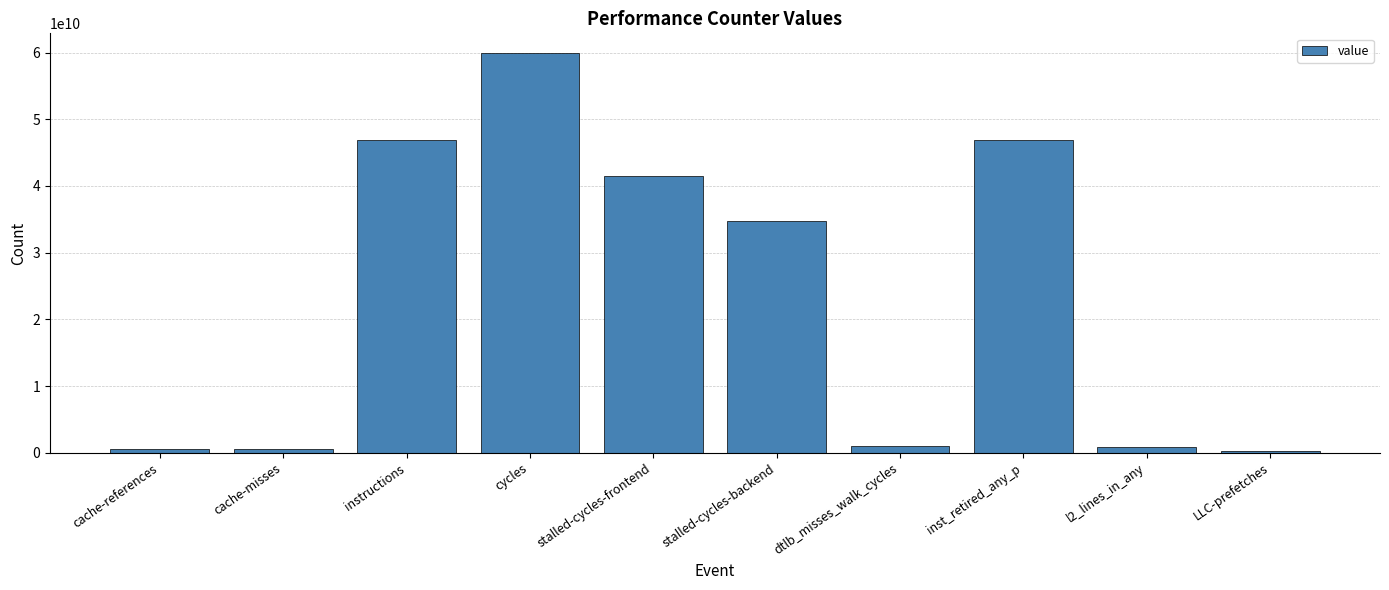

What is the sum of the values at inst_retired_any_p and cache-misses?

47496536295